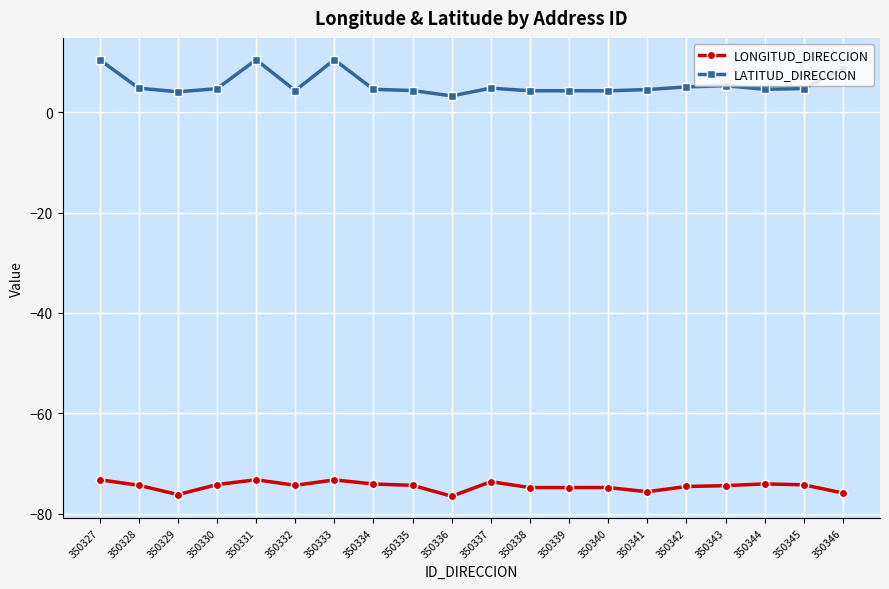

True or false: LONGITUD_DIRECCION and LATITUD_DIRECCION intersect in this chart.

False